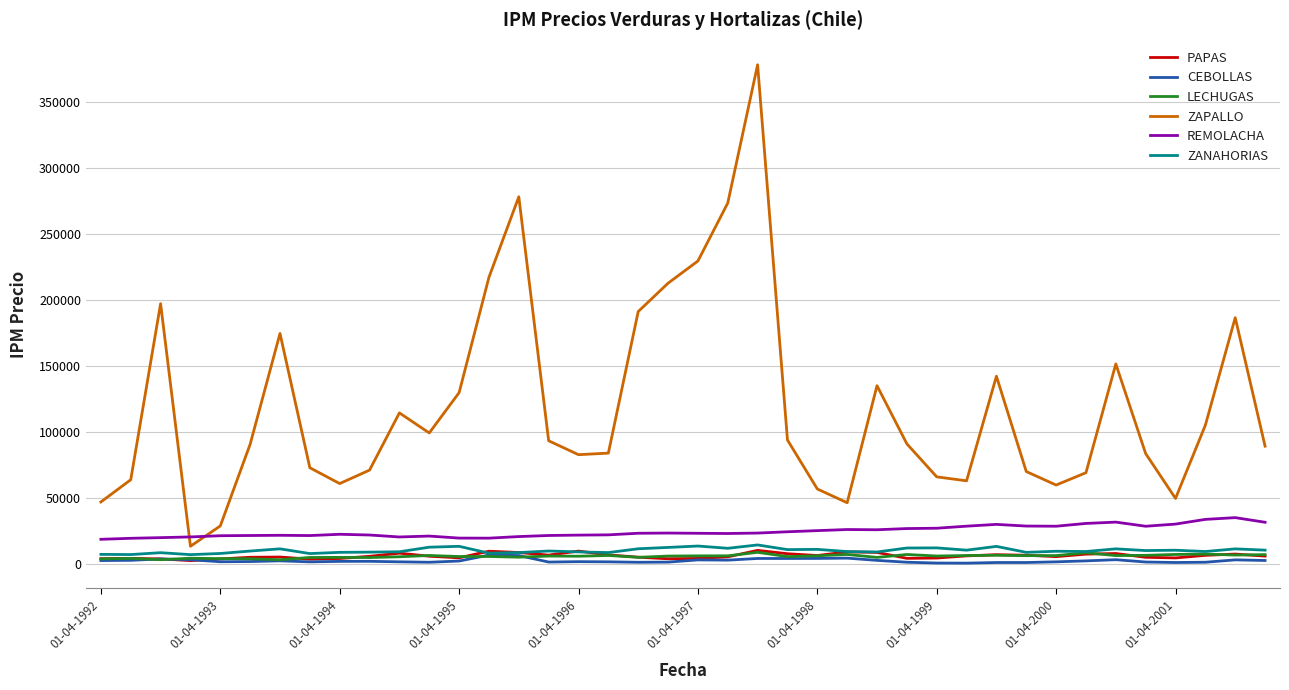

How many series are shown in this chart?

6